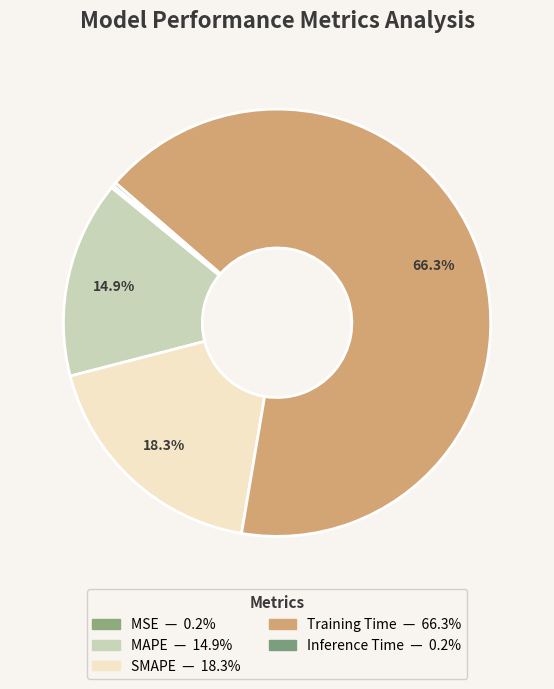

To the nearest percent, what portion does Training Time represent?

66%